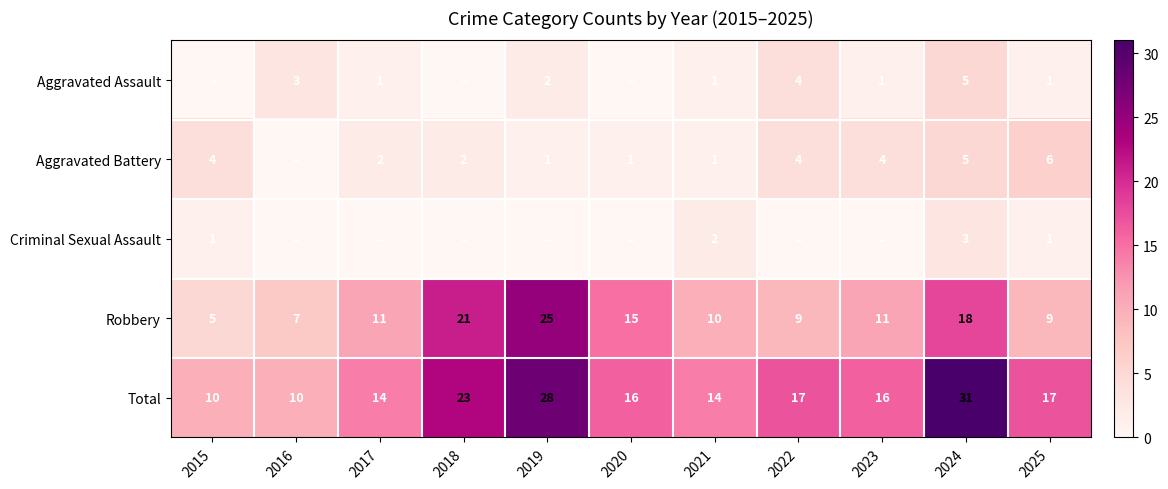

What is the sum of the Aggravated Assault values at 2017 and 2024?

6